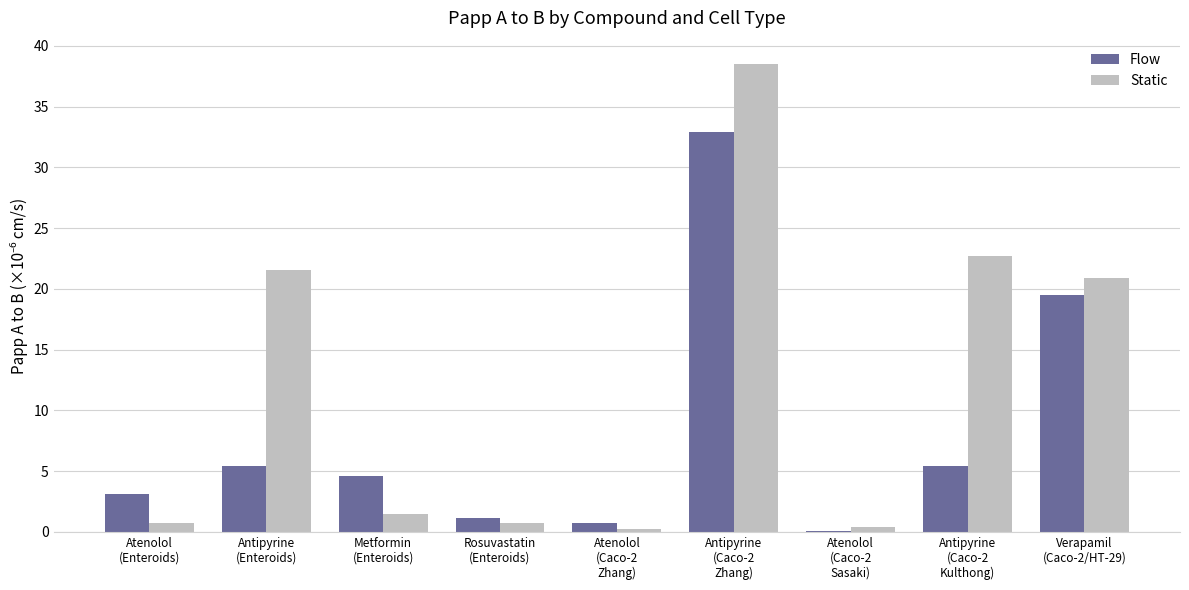

Count the number of categories in the chart.

9